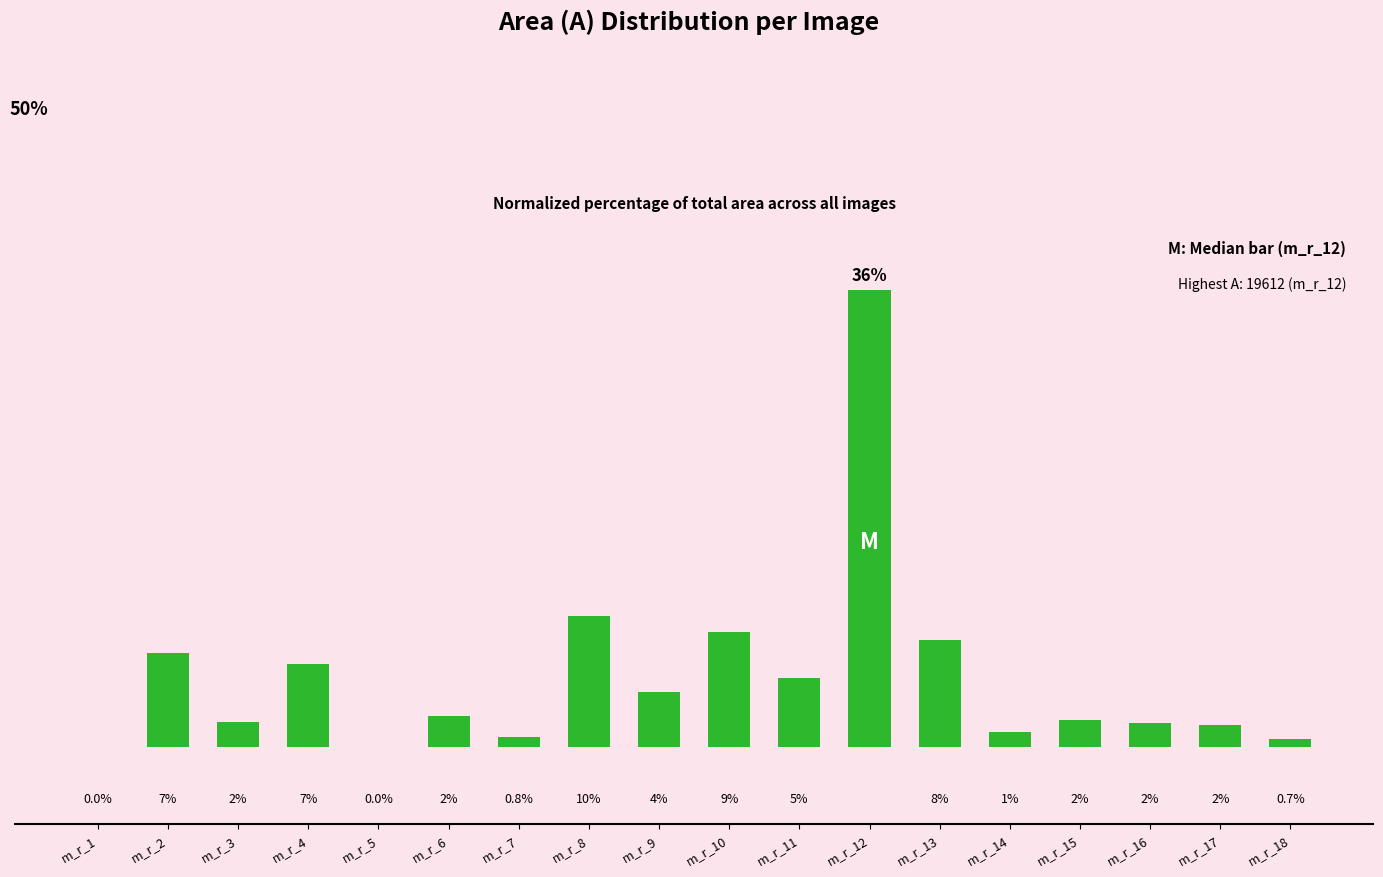

Between m_r_9 and m_r_2, which is larger?

m_r_2